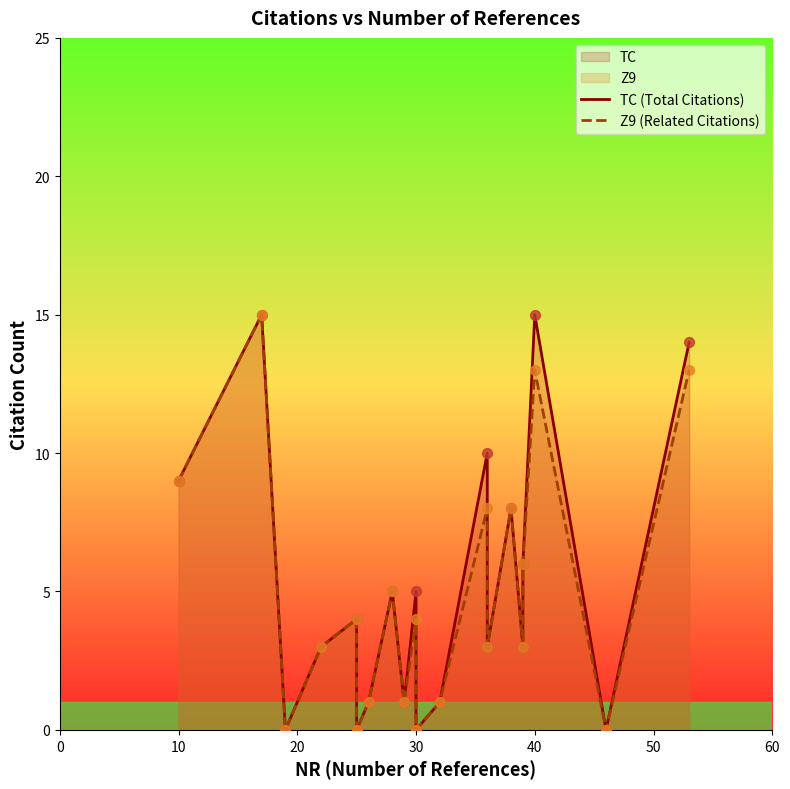

Which series reaches the maximum Y coordinate?

TC (Total Citations)